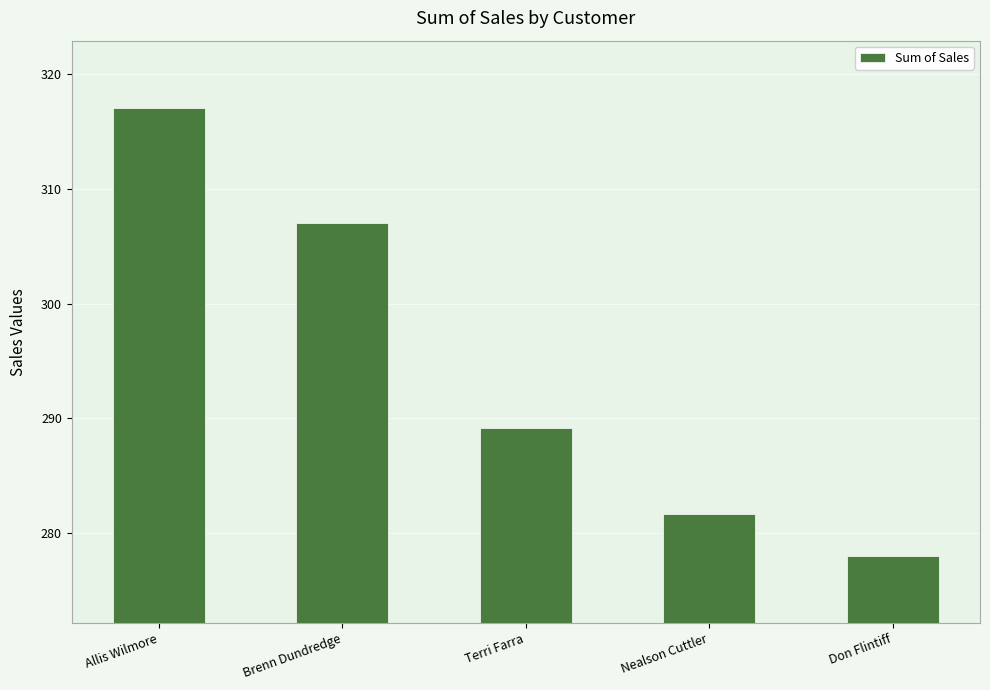

Where is the data nearest to the value 297?

Terri Farra